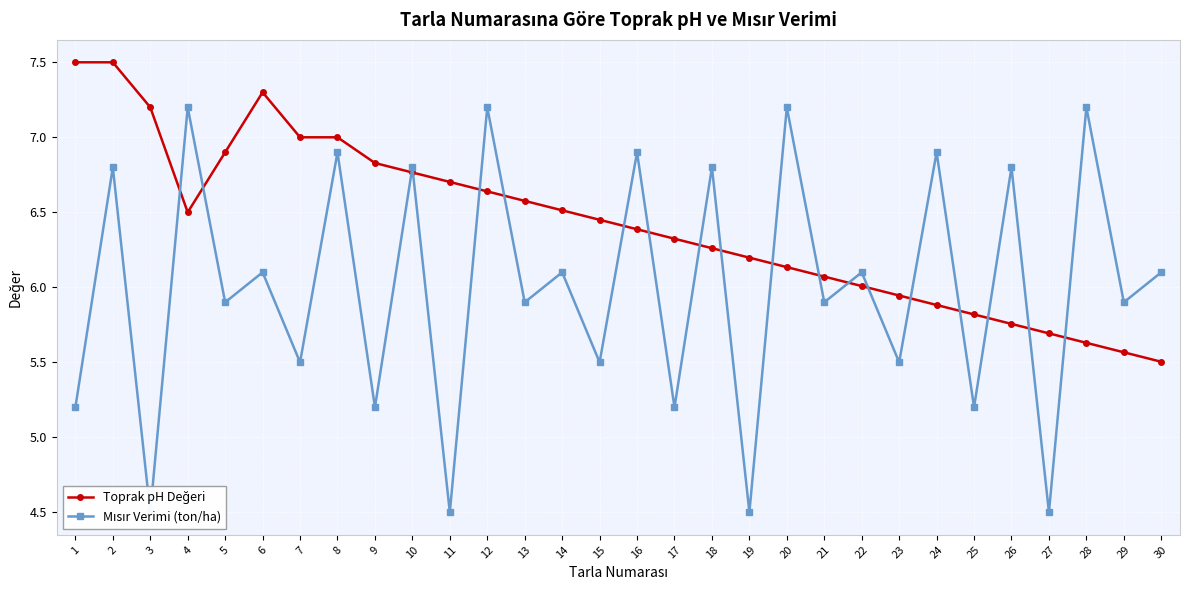

Reading left to right, list all the values displayed in this chart.

Toprak pH Değeri: 7.5	7.5	7.2	6.5	6.9	7.3	7.0	7.0	6.8	6.8	6.7	6.6	6.6	6.5	6.5	6.4	6.3	6.3	6.2	6.1	6.1	6.0	5.9	5.9	5.8	5.8	5.7	5.6	5.6	5.5
Mısır Verimi (ton/ha): 5.2	6.8	4.5	7.2	5.9	6.1	5.5	6.9	5.2	6.8	4.5	7.2	5.9	6.1	5.5	6.9	5.2	6.8	4.5	7.2	5.9	6.1	5.5	6.9	5.2	6.8	4.5	7.2	5.9	6.1